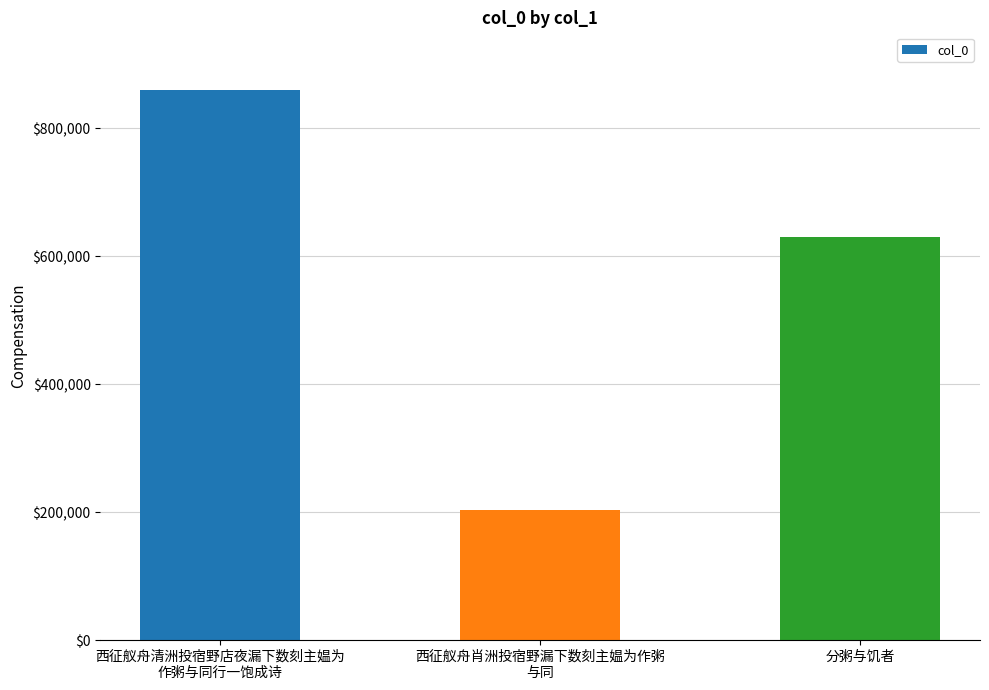

At which label does the data first exceed 630548?

西征舣舟清洲投宿野店夜漏下数刻主媪为
作粥与同行一饱成诗